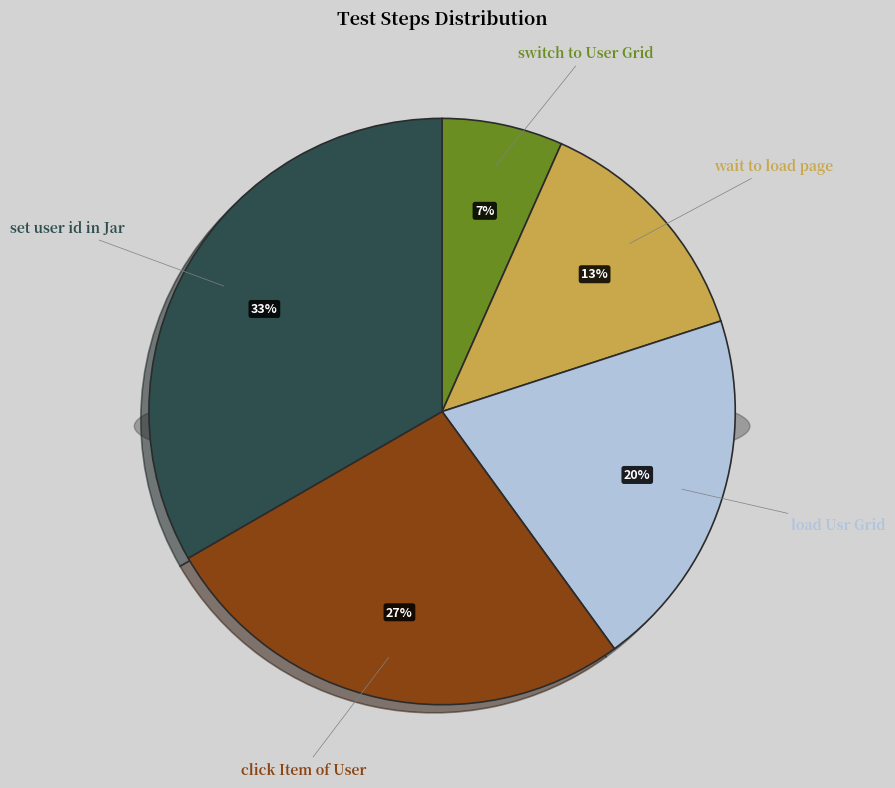

What is the ratio of the value at load Usr Grid to the value at set user id in Jar?

0.6